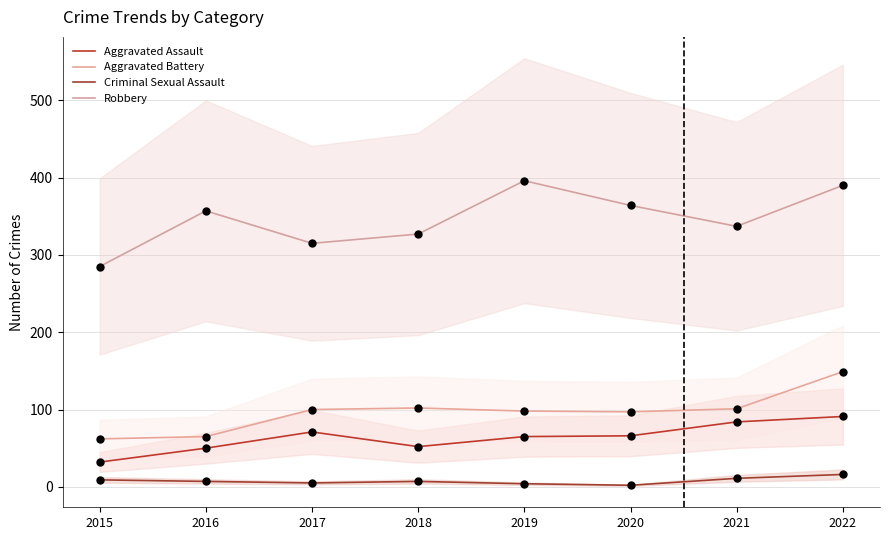

Is the value of Robbery at 2021 greater than the value of Aggravated Battery at 2016?

Yes